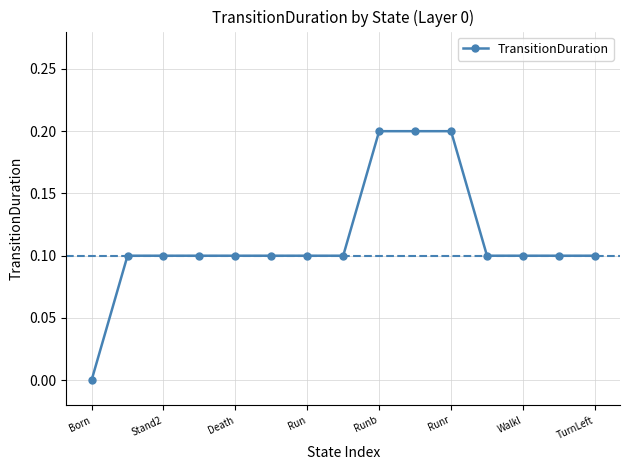

What is the value of the 6th point from the left?

0.1